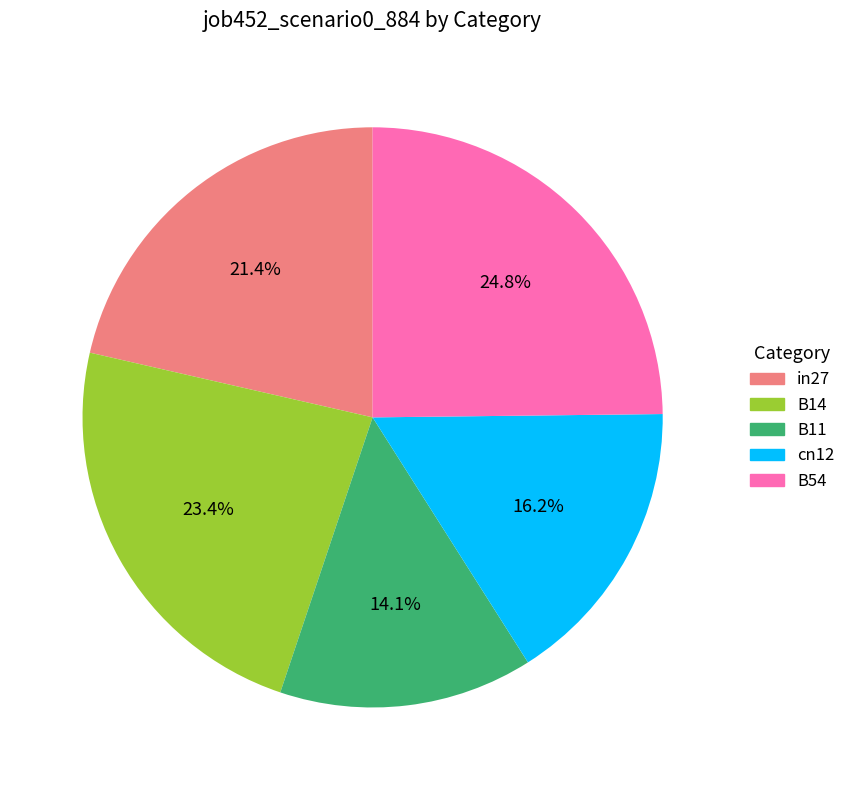

Count the number of slices in the pie.

5